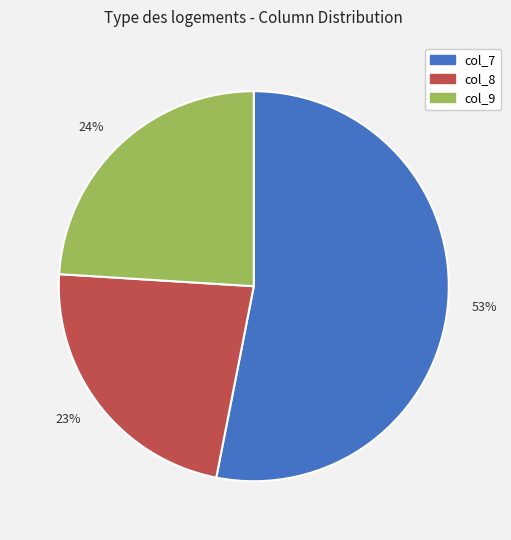

Is the sum of col_7 and col_8 greater than half?

Yes